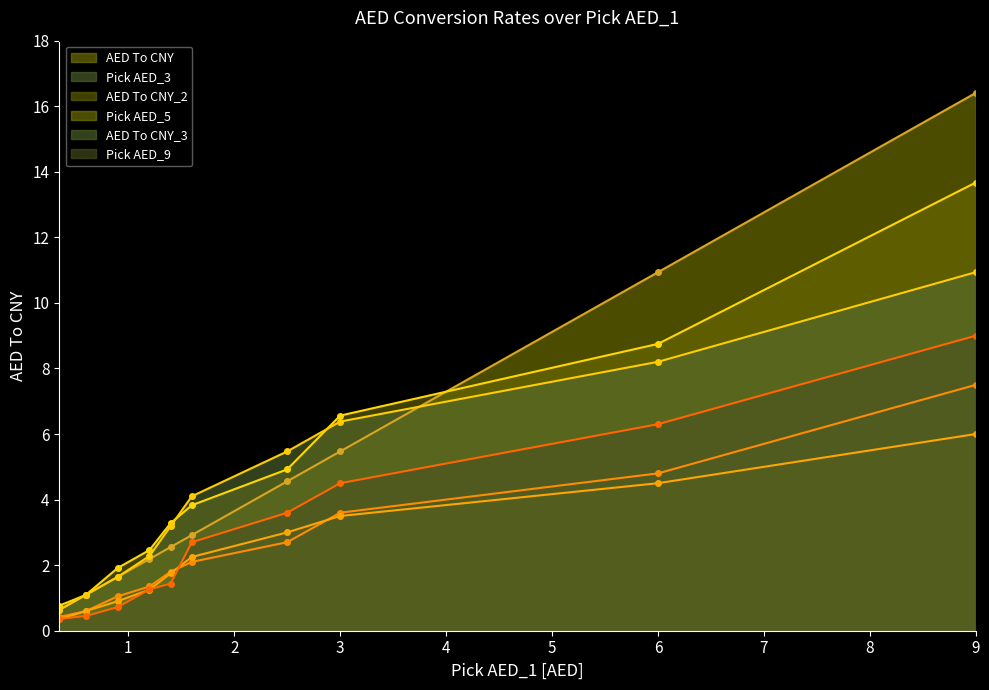

True or false: Pick AED_5 and AED To CNY_2 cross at least once.

False